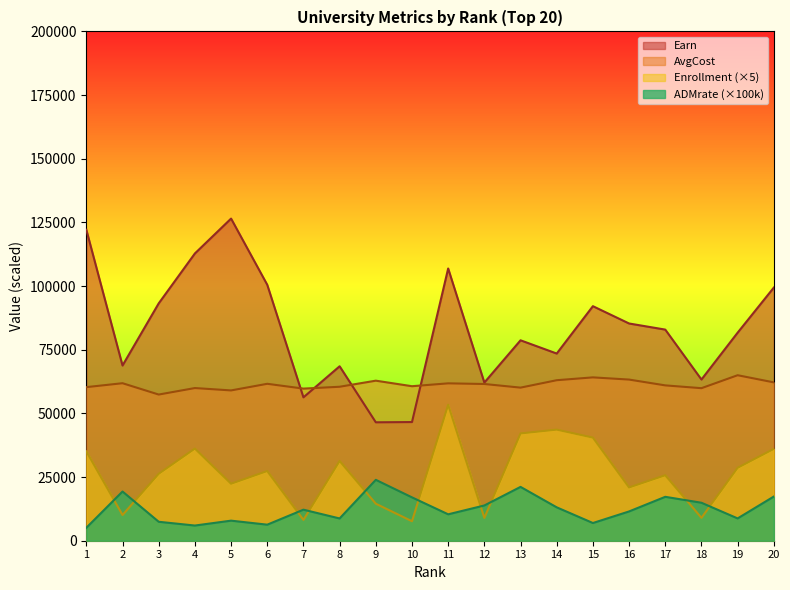

What is the smallest value displayed?

5090.0